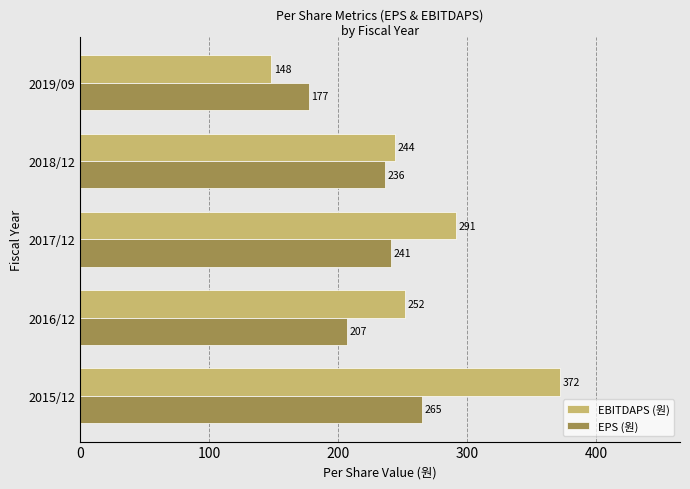

Which series has the largest total across all categories?

EBITDAPS (원)